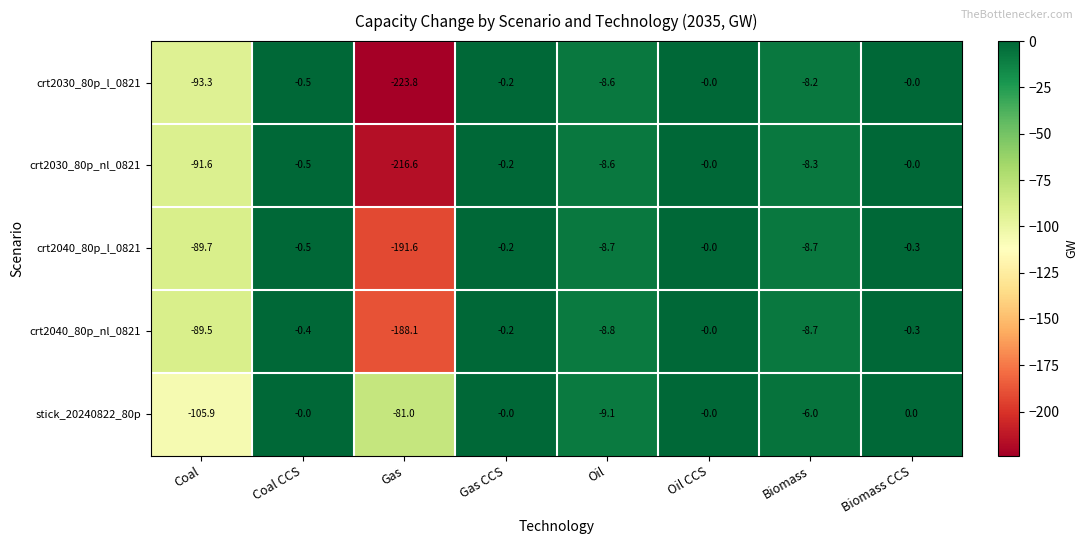

What is the smallest value displayed?

-223.8